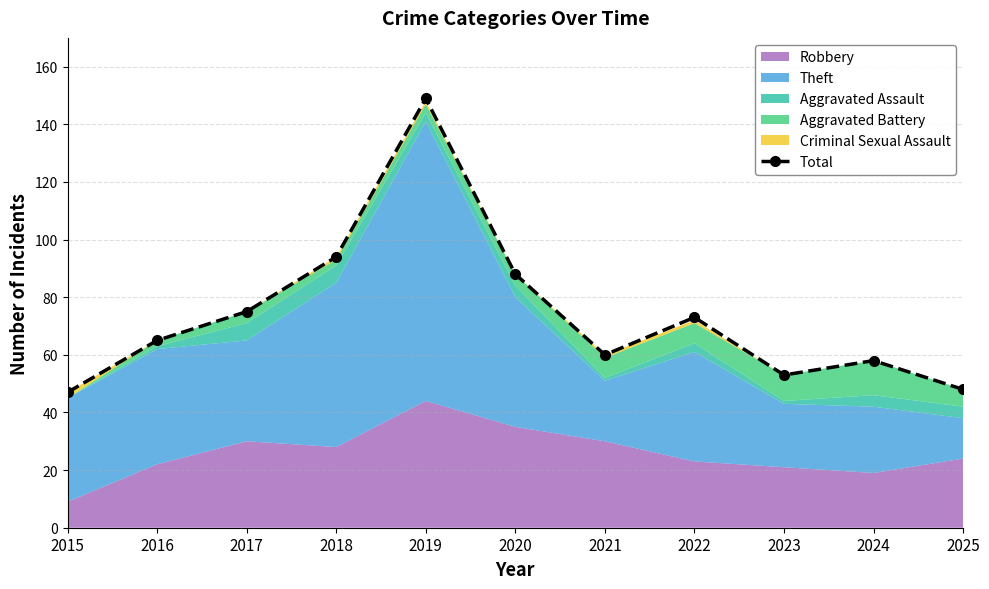

Between 2025 and 2018, which is larger?

2018